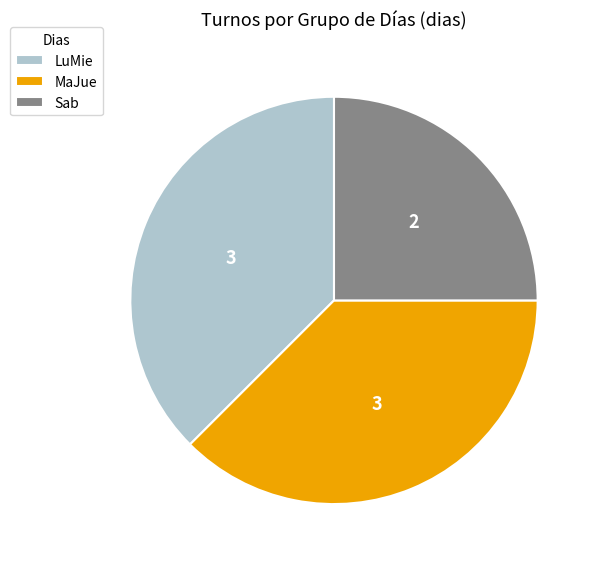

Which category has the smallest portion of the pie?

Sab